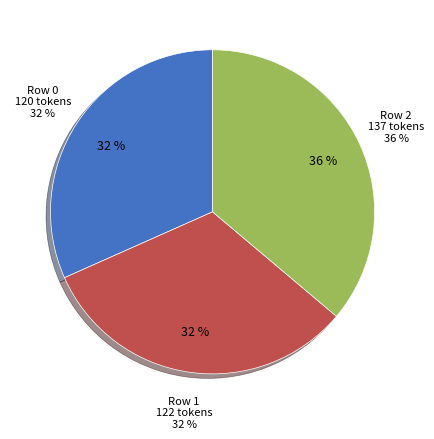

To the nearest percent, what is the difference between the largest and smallest slice percentages?

4%